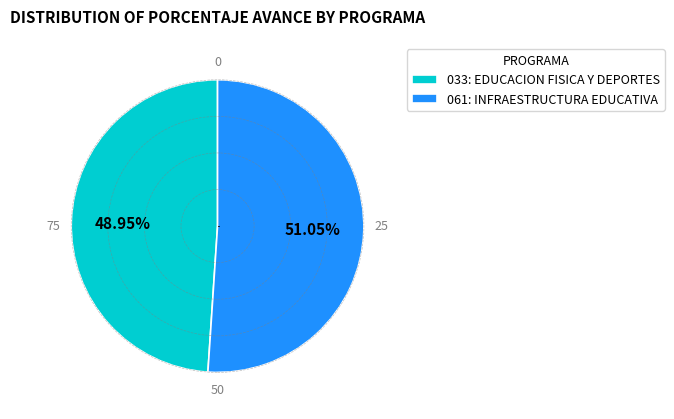

To the nearest percent, what is the average slice percentage?

50%